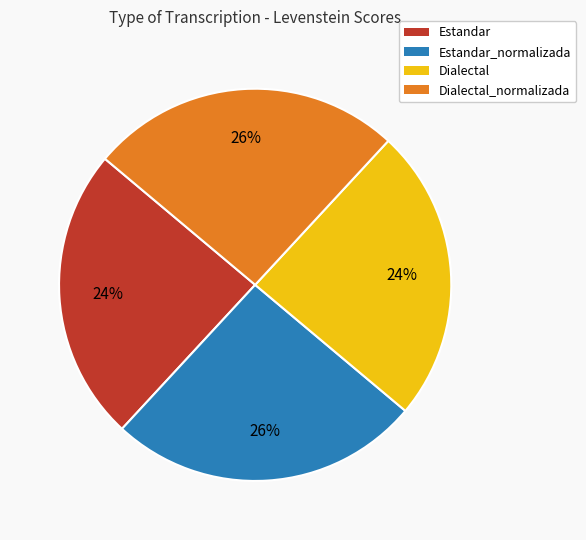

To the nearest percent, what is the difference between the Estandar and Dialectal_normalizada slice percentages?

2%